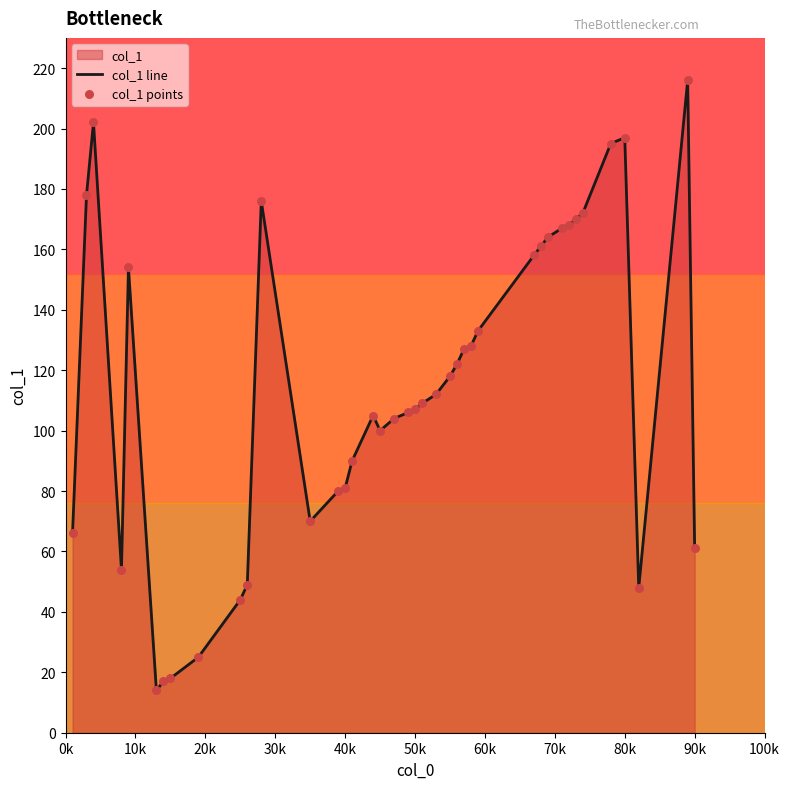

Which series has the largest total across all categories?

col_1 line